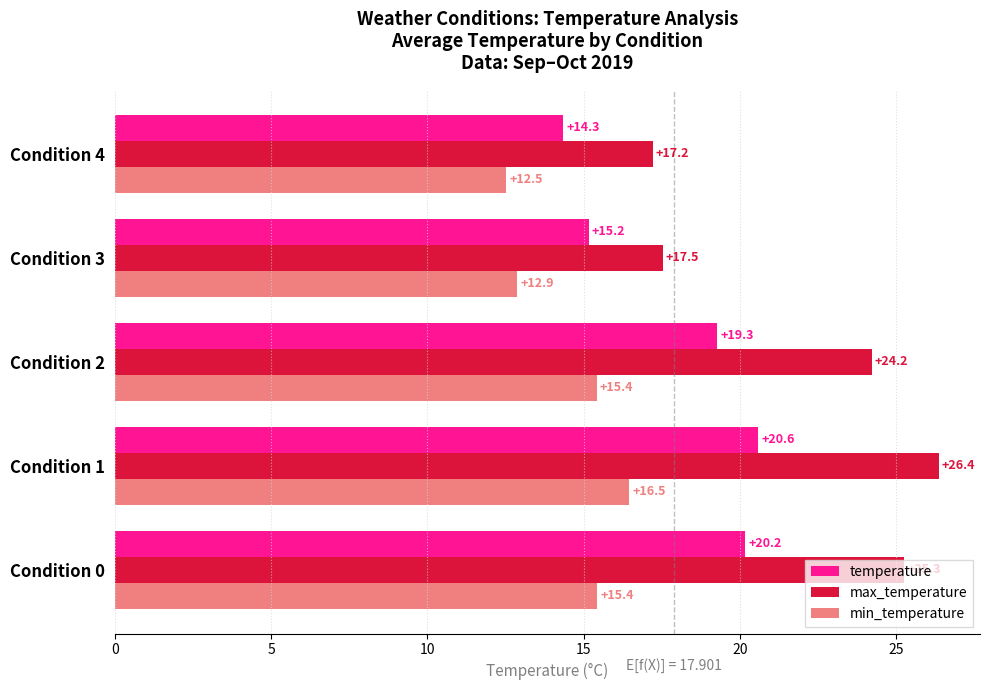

Count the number of categories in the chart.

5